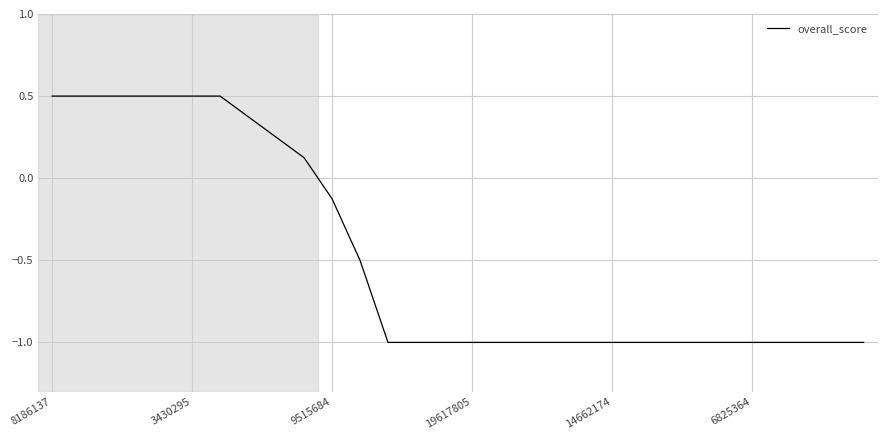

What is the minimum value shown in the chart?

-1.0